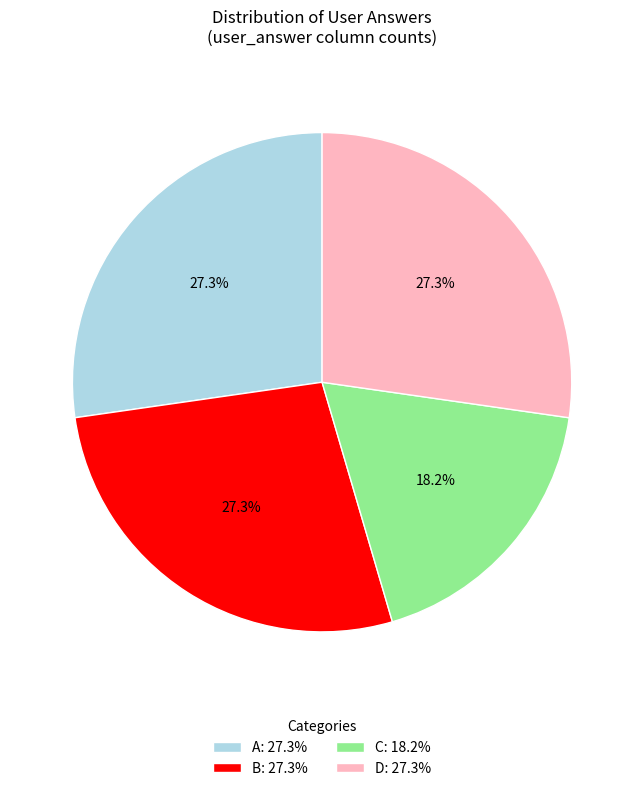

Is there any slice that represents more than half of the pie?

No